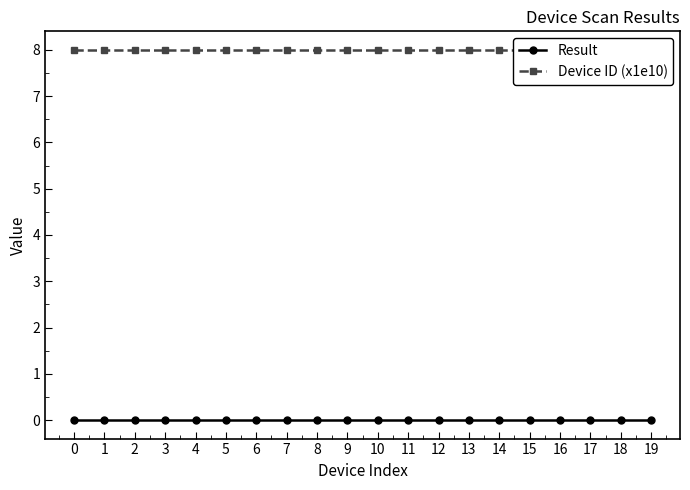

What is the difference between the highest and lowest values at 5?

8